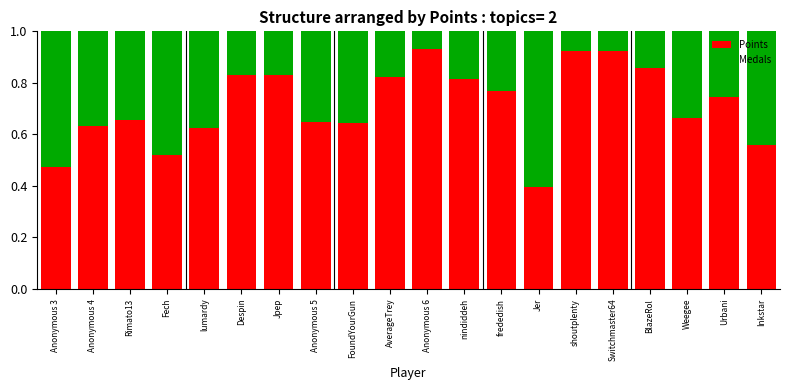

What is the sum of all Points values?

14.3